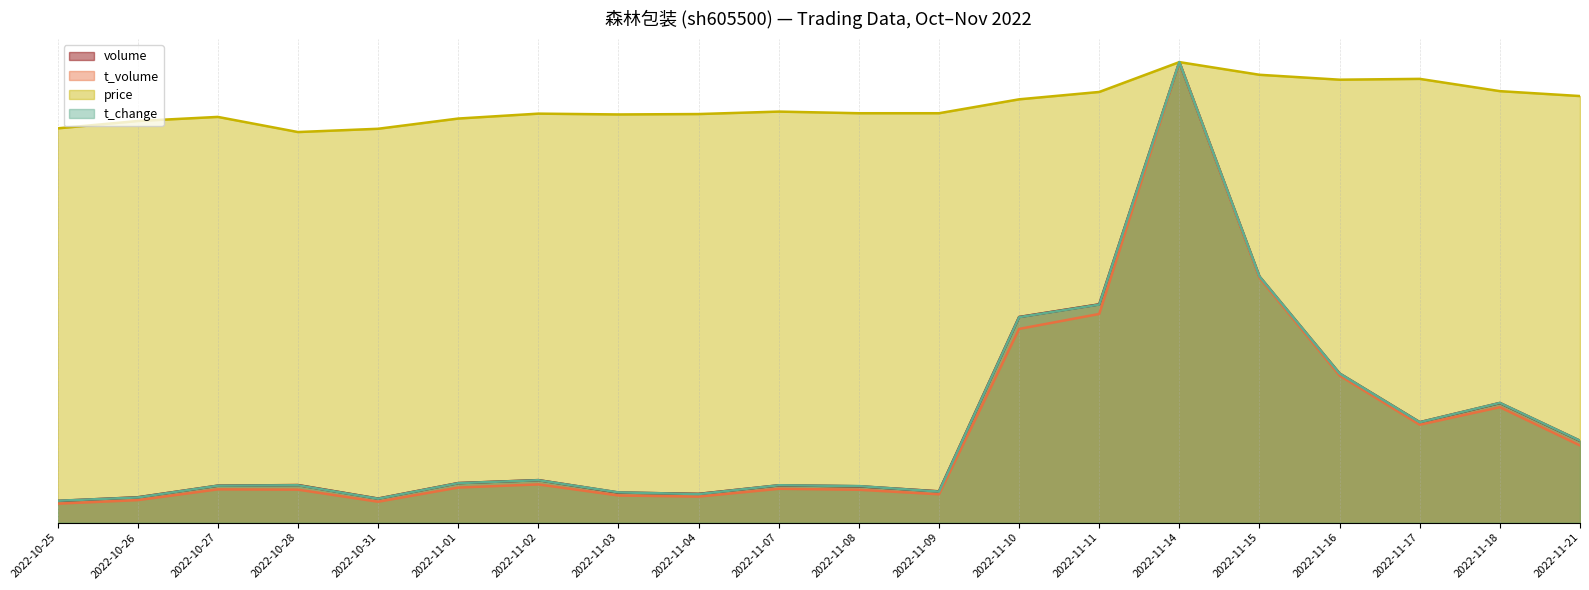

What is the maximum value shown in the chart?

1.2